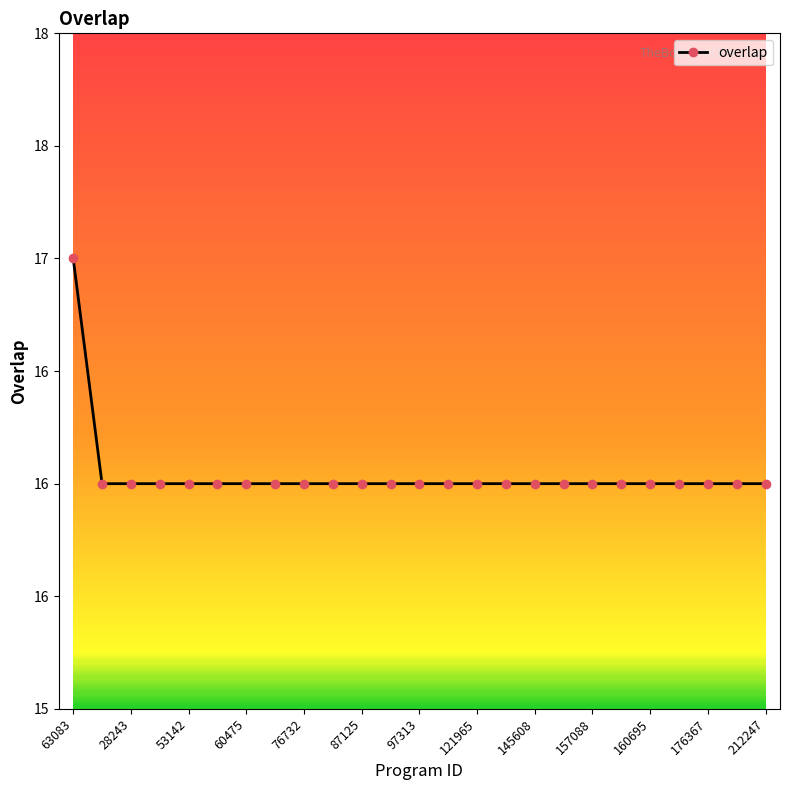

Rank the categories by value from highest to lowest.

63083, 28243, 53142, 60475, 76732, 87125, 97313, 121965, 145608, 157088, 160695, 176367, 212247, 13, 14, 15, 16, 17, 18, 19, 20, 21, 22, 23, 24